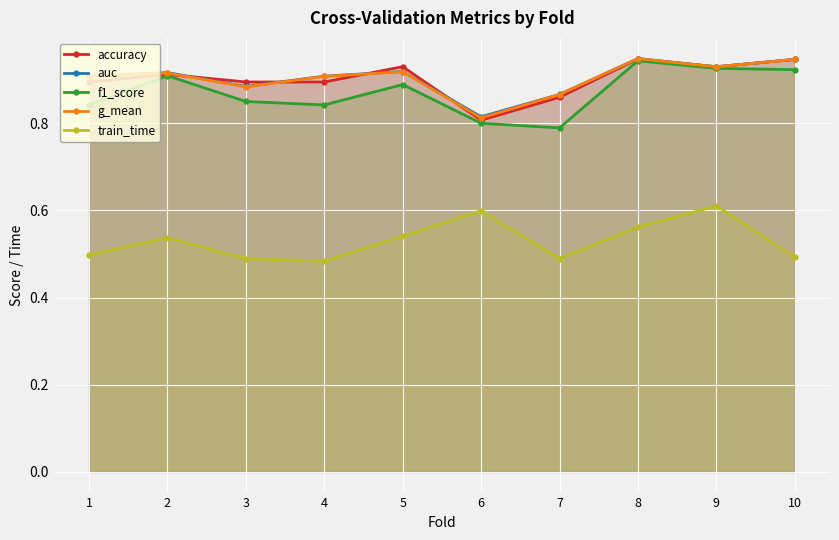

Which category has the lowest value in the train_time series?

4